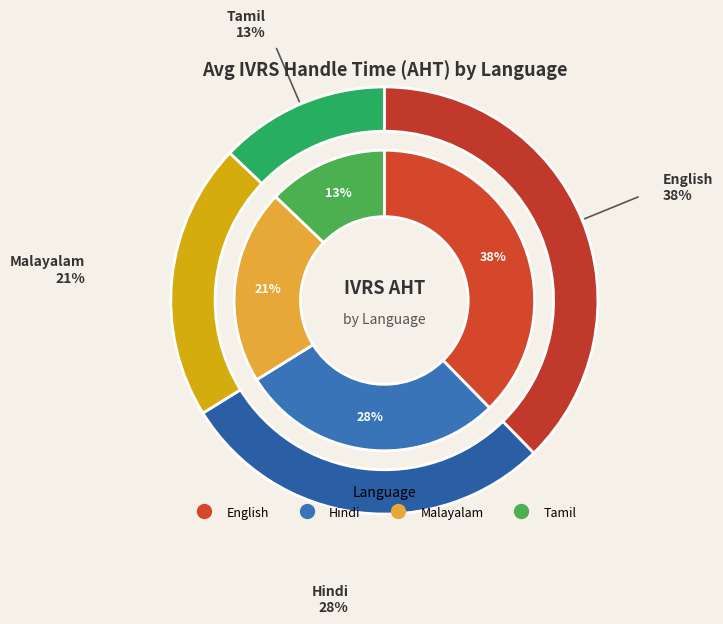

Does any single category account for the majority?

No